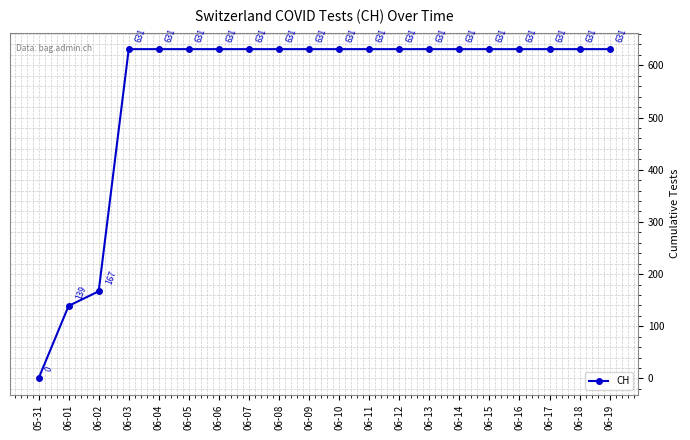

What is the average value?

552